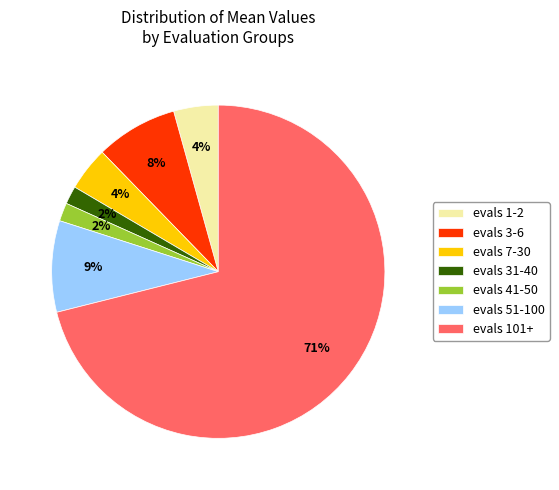

What is the largest slice in the pie chart?

evals 101+